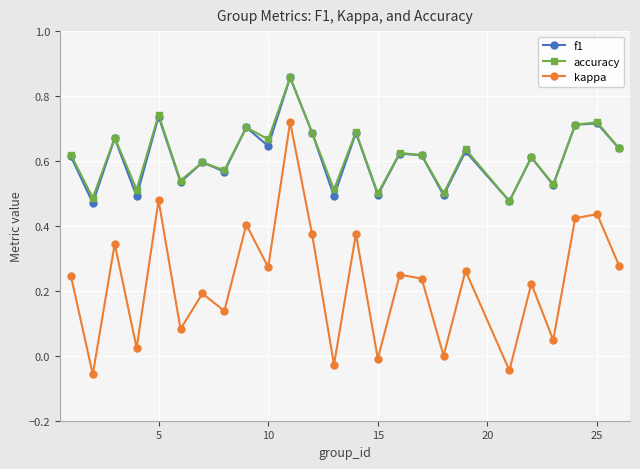

Which series has the largest range (max minus min)?

kappa